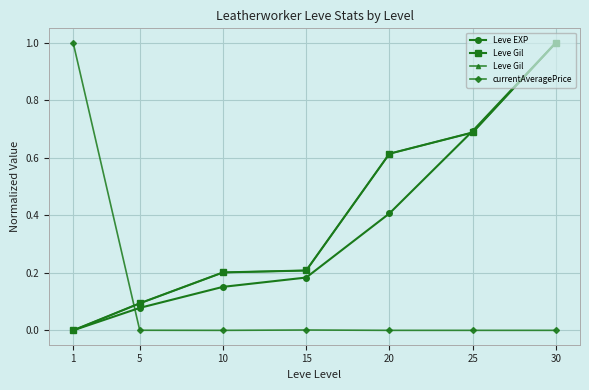

Is this an area chart (filled region under the line)?

No